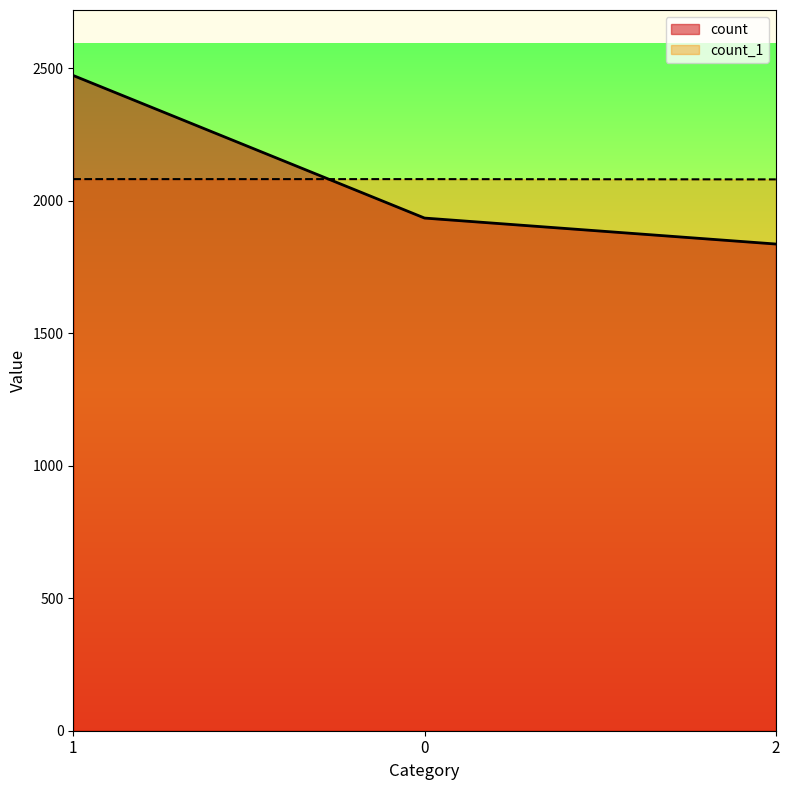

What is the label of the 3rd point from the right?

1